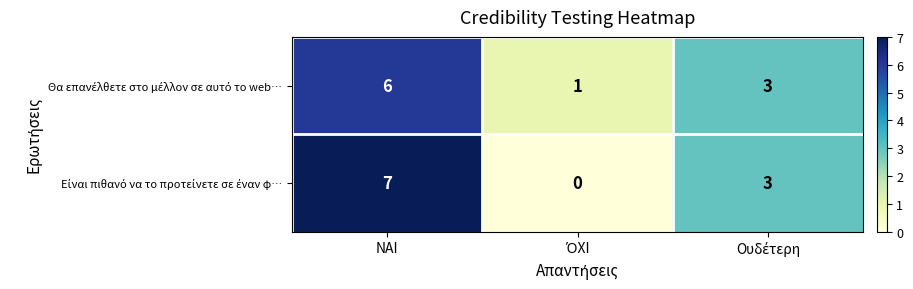

At which category is the sum across all series the highest?

ΝΑΙ